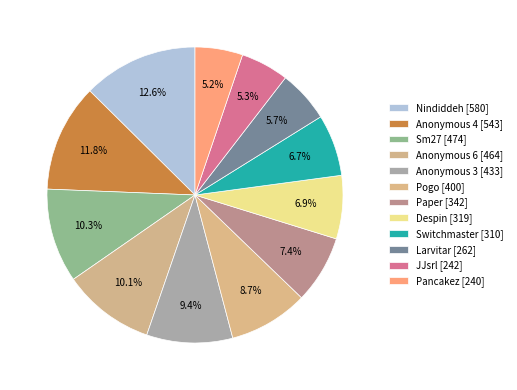

To the nearest percent, what percentage of the pie is Pancakez?

5%